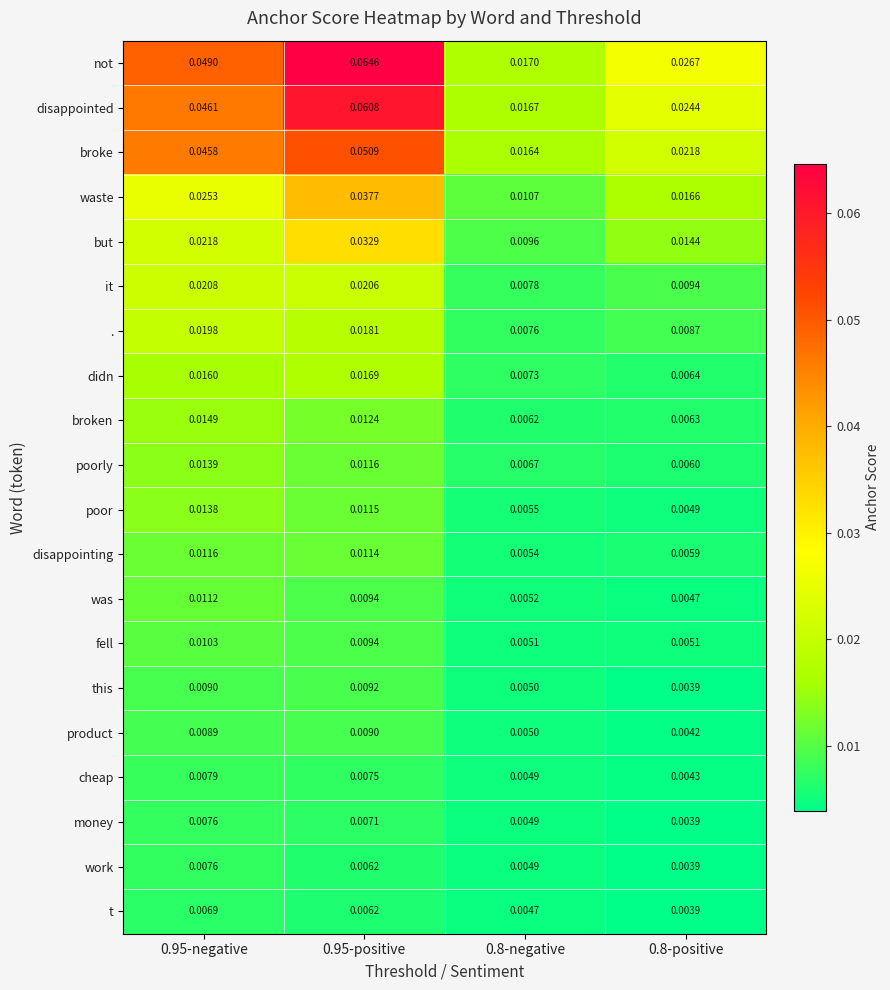

Which series has the largest total across all categories?

not